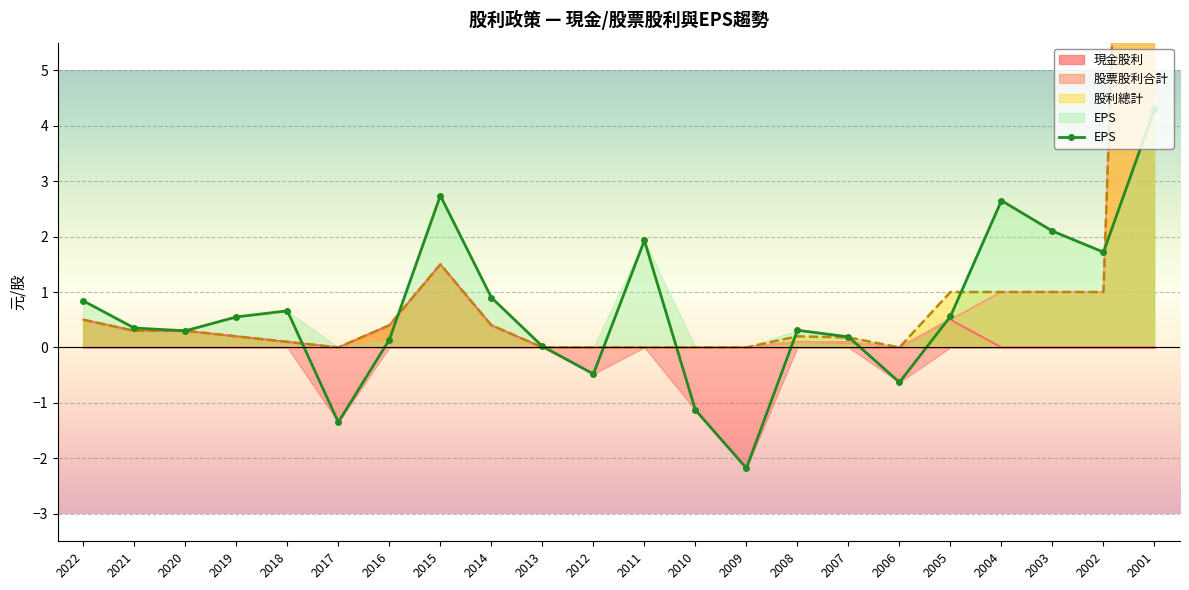

What is the change in value from 2009 to 2002?

+3.9